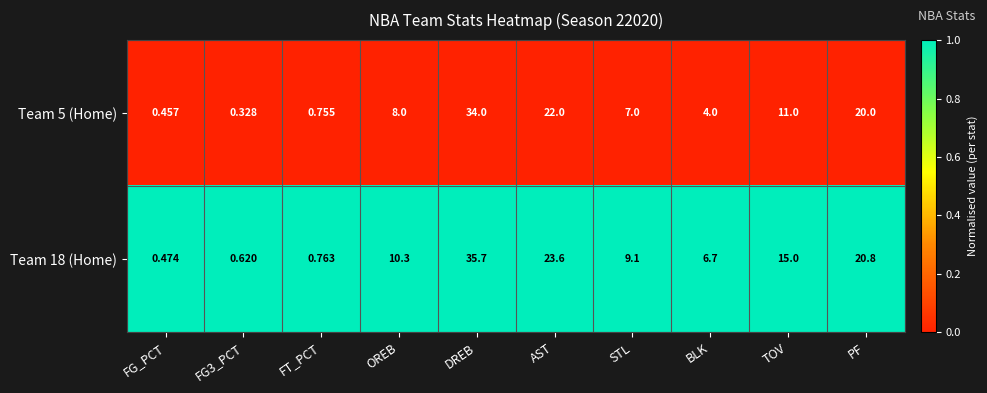

Where is Team 5 (Home) nearest to the value 17?

PF